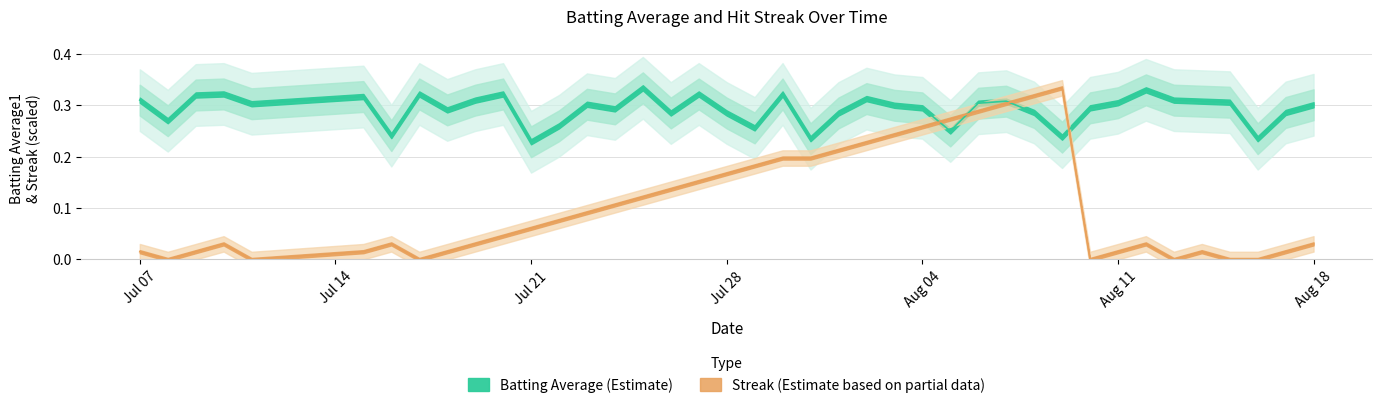

Where is Streak nearest to the value 0?

Jul 14